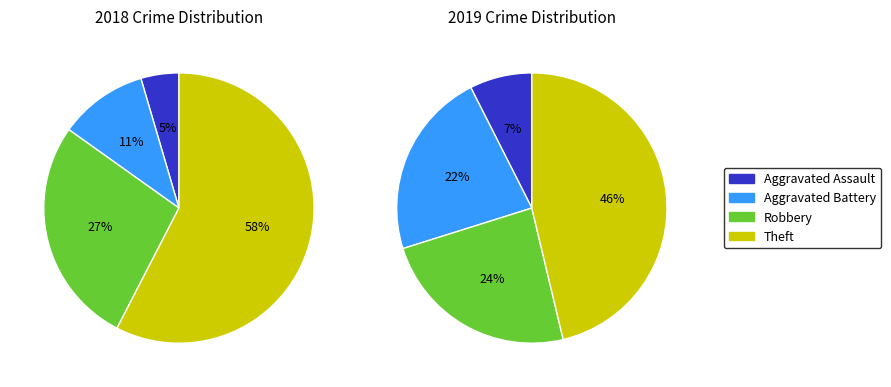

To the nearest percent, what is the combined percentage of Aggravated Battery and Robbery?

38%